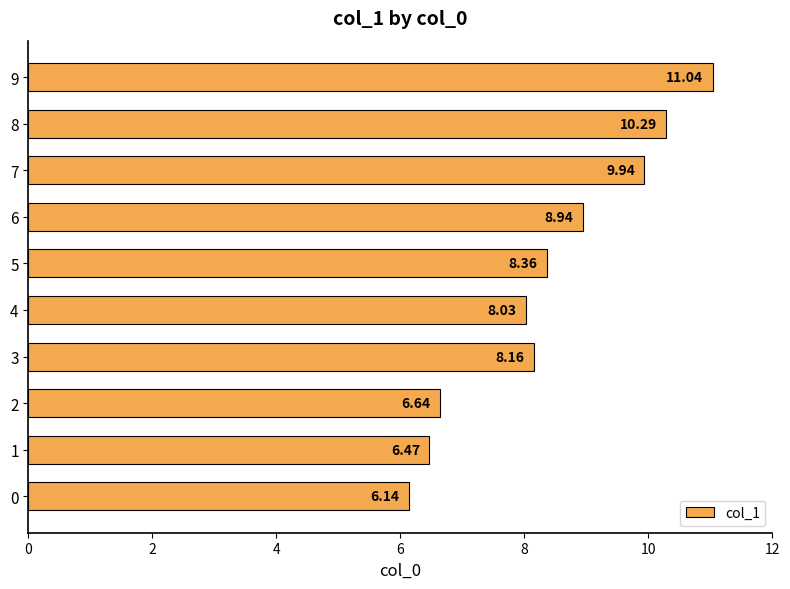

Approximately how many times larger is the value at 6 compared to 0?

1.5